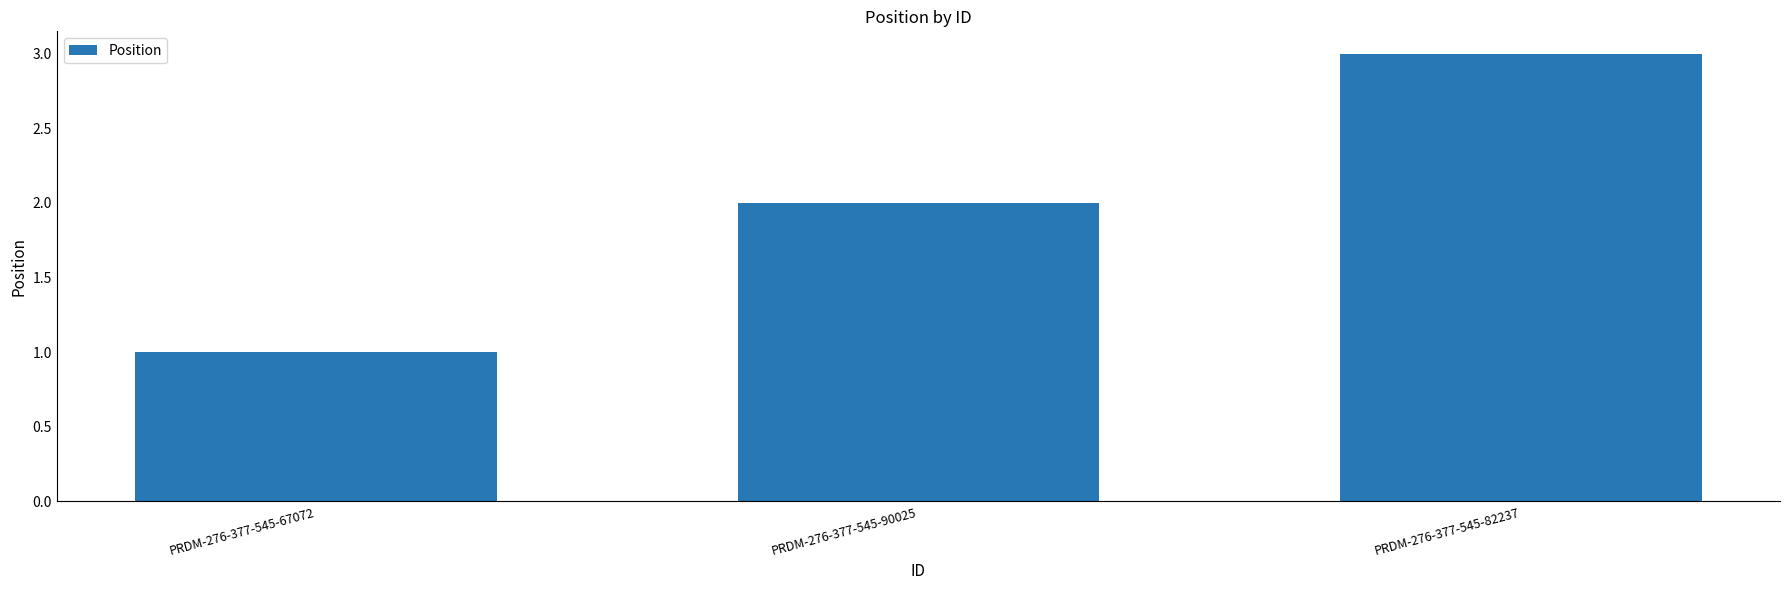

How many bars are there in total?

3